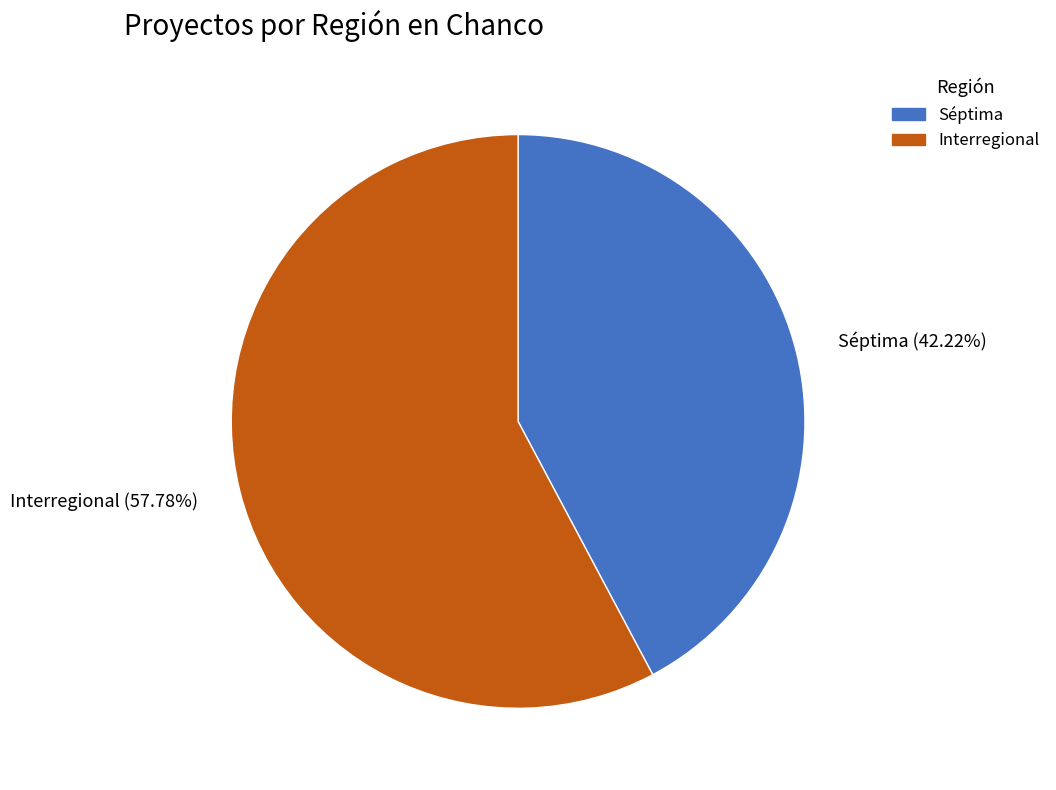

How many segments does this pie chart have?

2